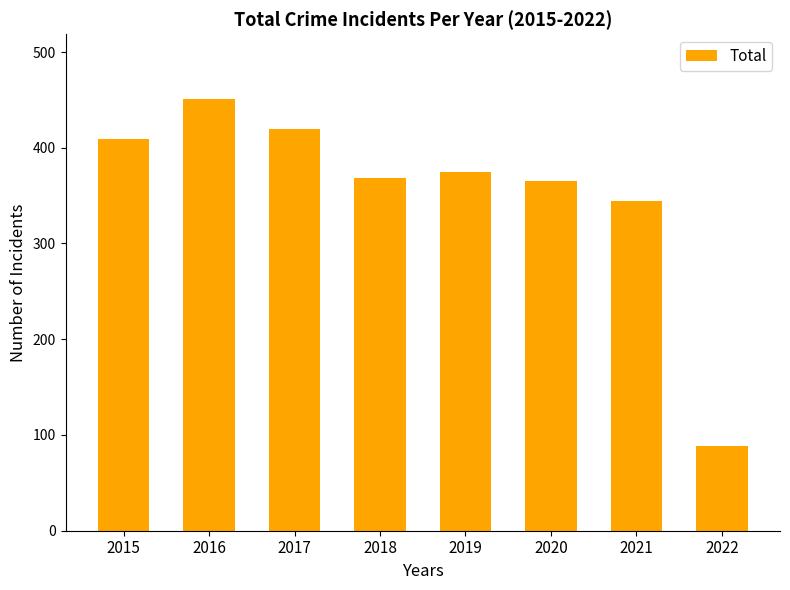

Is it true that the value at 2022 is 34?

False